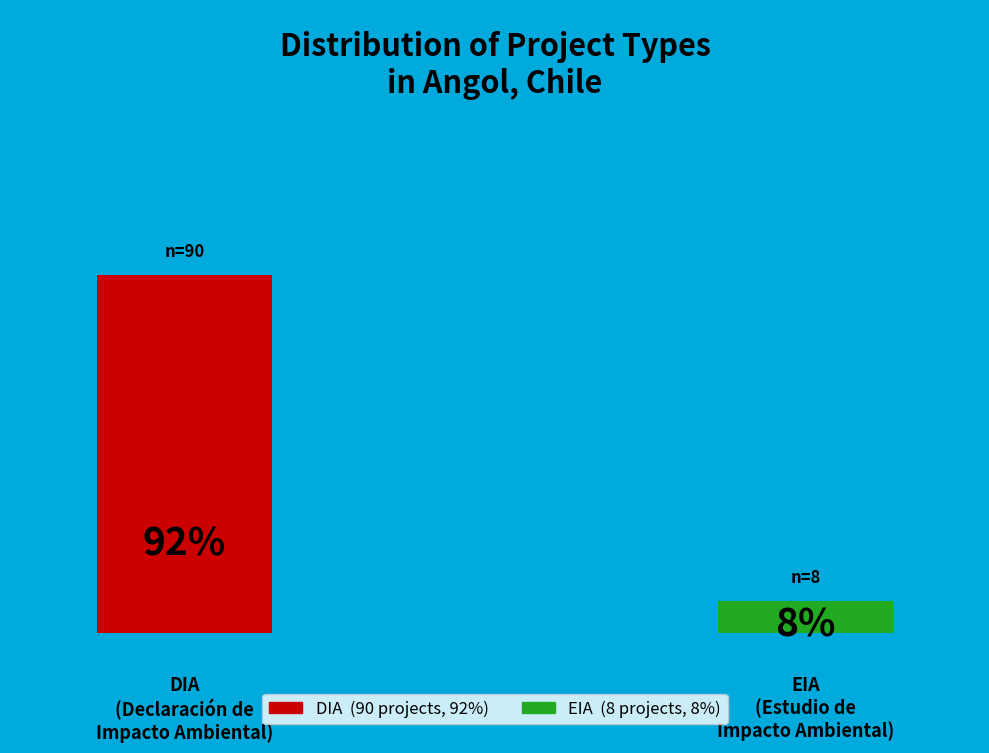

True or false: EIA accounts for 8% of the total.

True